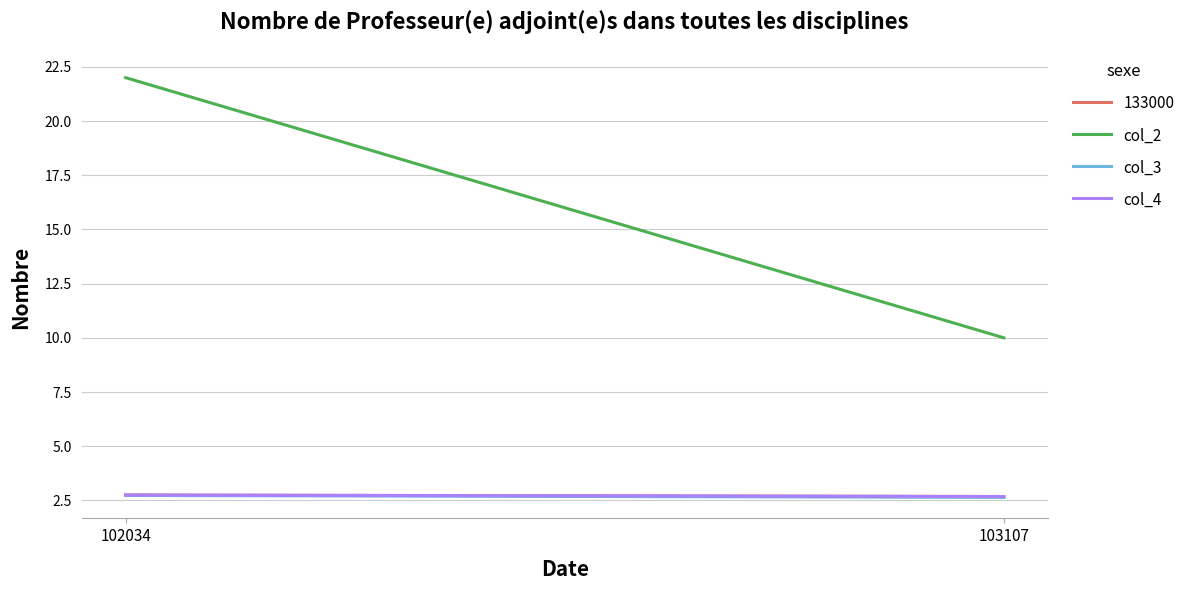

Count the col_3 values in the range 2 to 3.

2